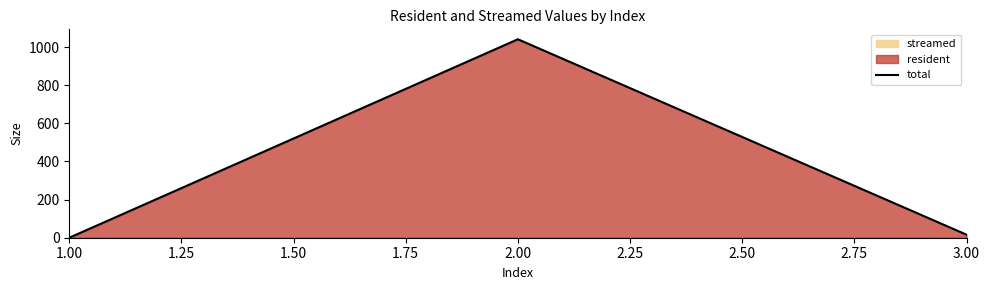

Reading left to right, what are all the values shown in this chart?

0	1041	16